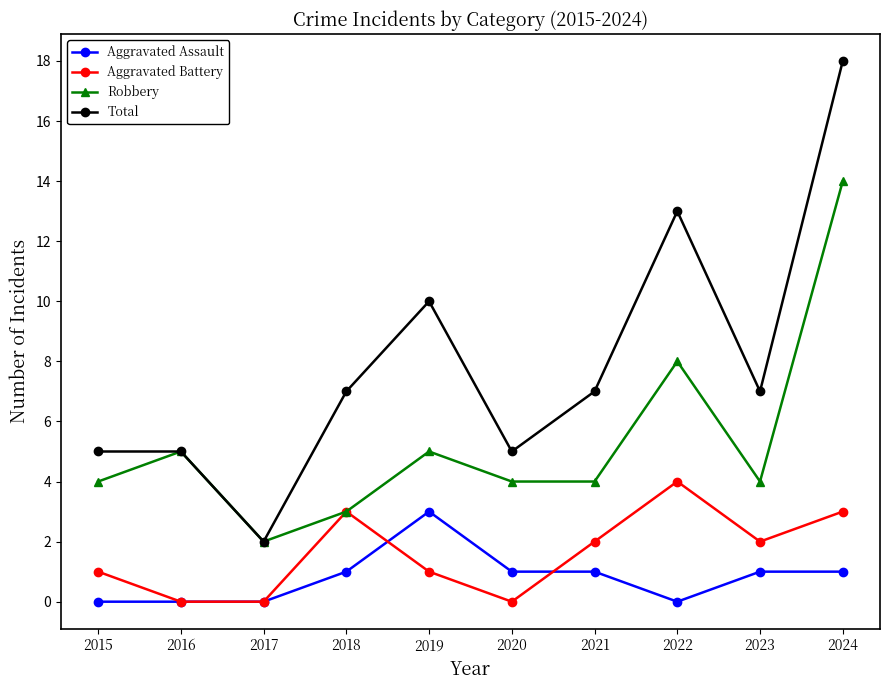

List the series in order of their peak value, highest first.

Total, Robbery, Aggravated Battery, Aggravated Assault